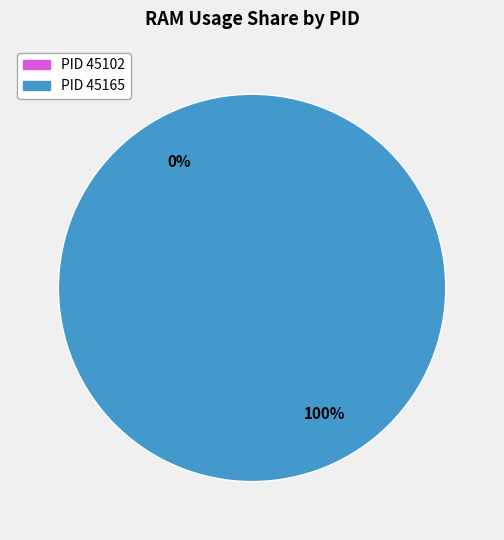

Is it true that 45165 is 100% of the pie?

True